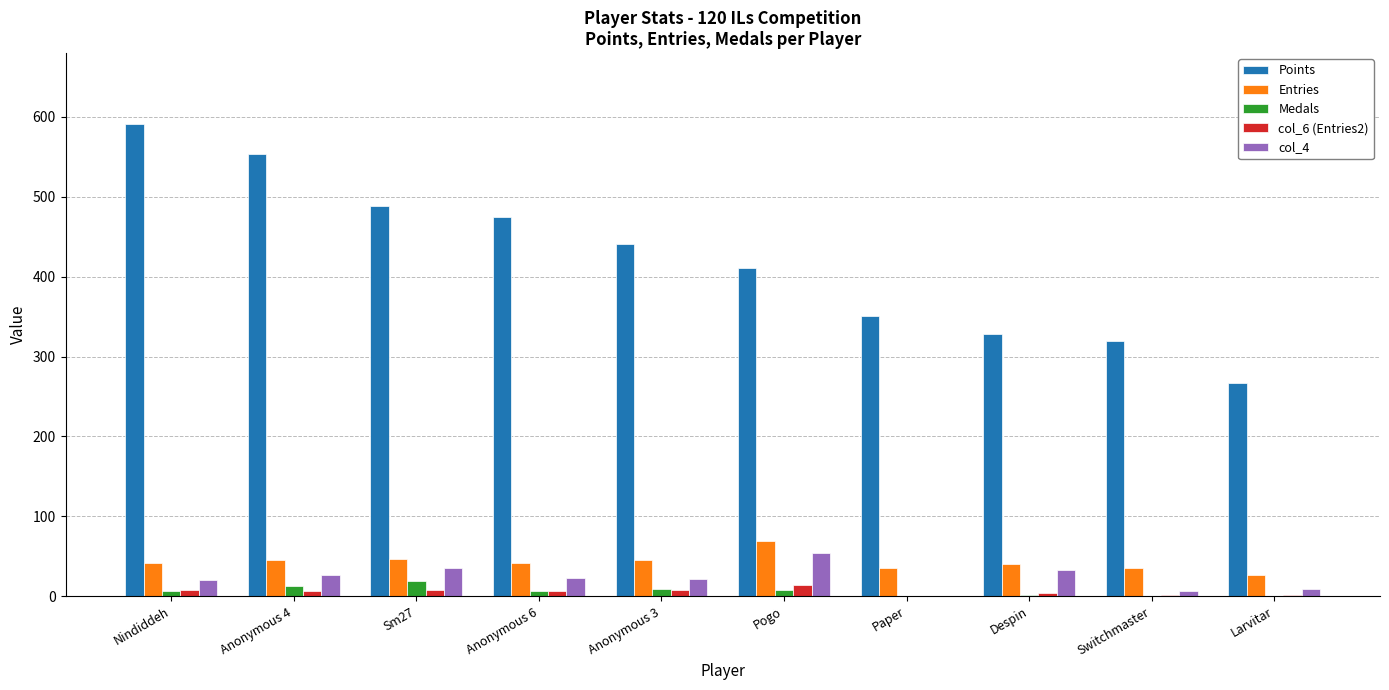

What is the sum of all Points values?

4224